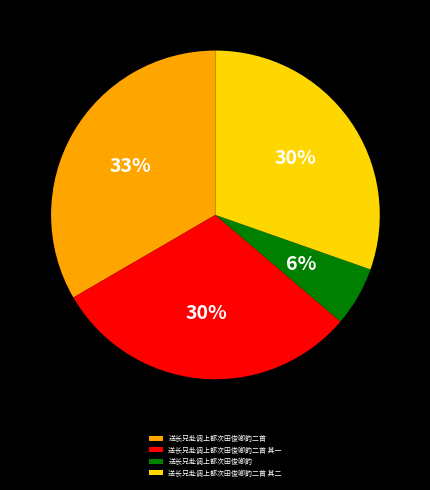

To the nearest percent, what is the combined percentage of 送长兄赴调上都次田俊卿韵二首 其一 and 送长兄赴调上都次田俊卿韵二首?

64%